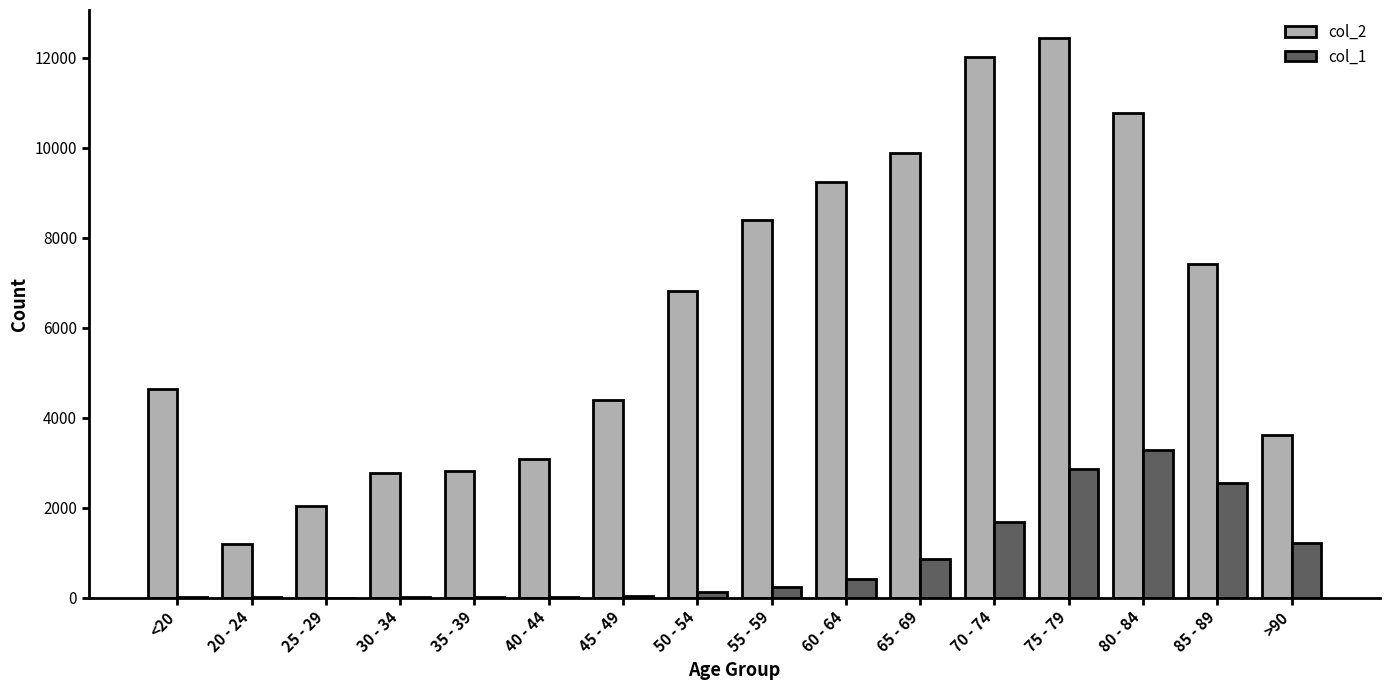

Is the value of col_1 at 85 - 89 greater than the value of col_2 at 85 - 89?

No